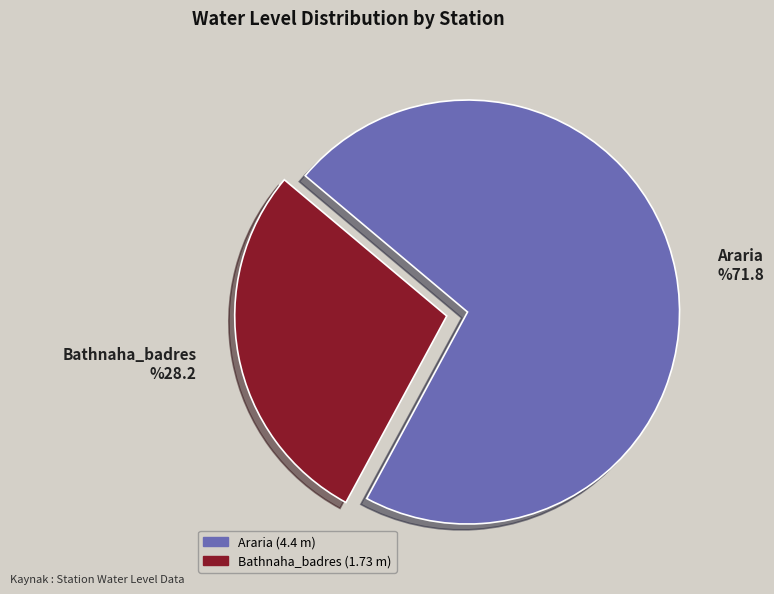

The Bathnaha_badres slice represents 28% of the pie. True or false?

True